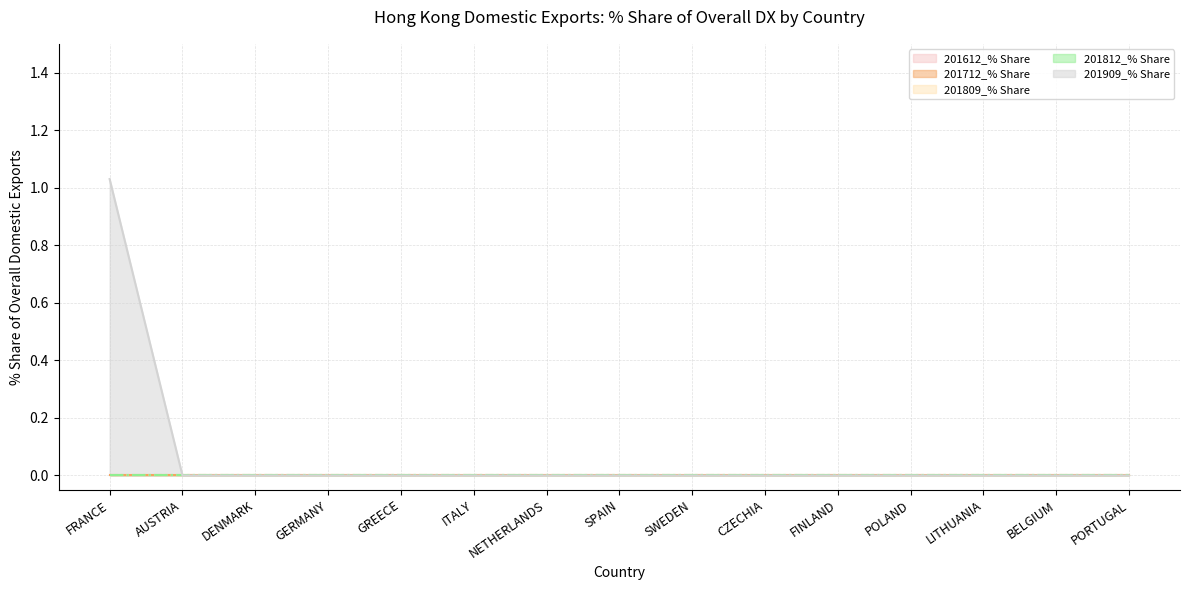

True or false: 201812_% Share and 201909_% Share cross at least once.

False